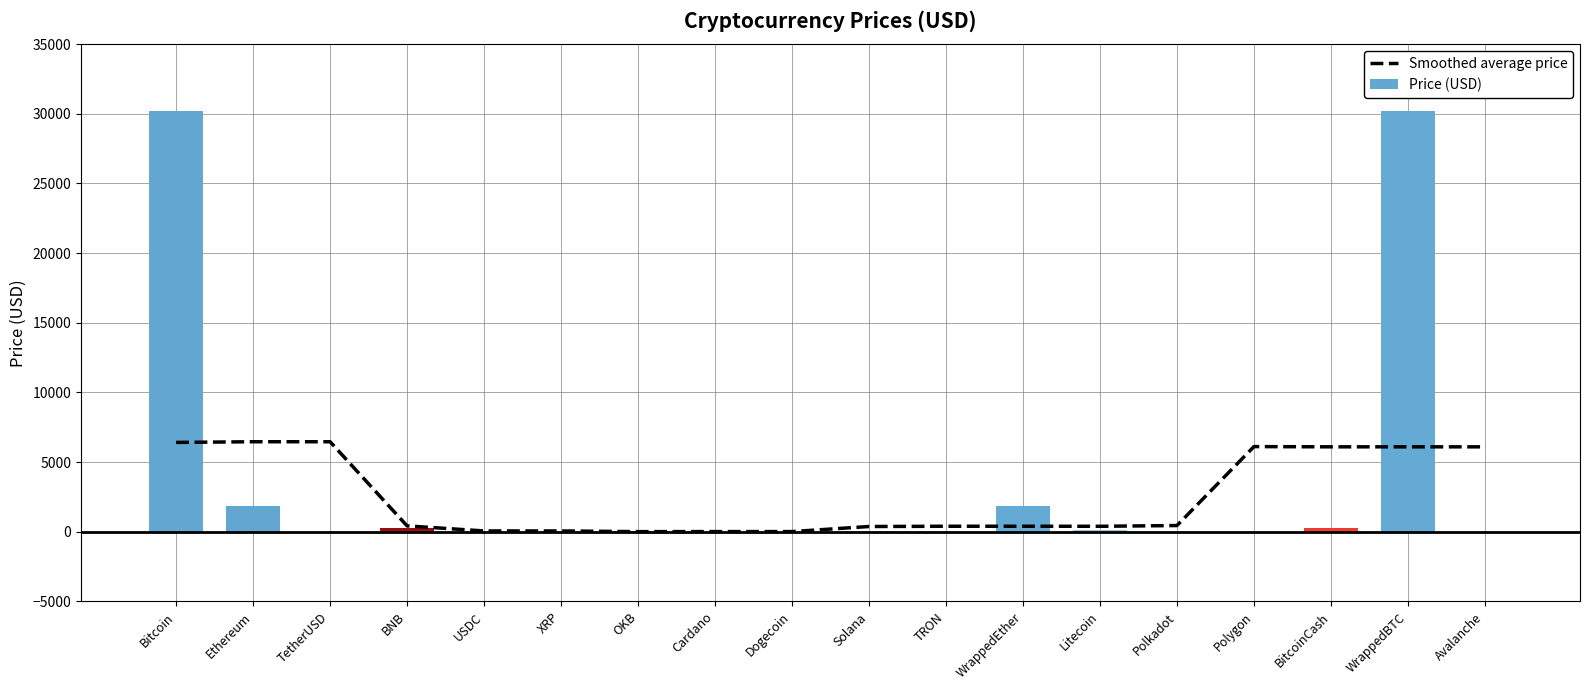

Rank the categories by Price (USD) value from lowest to highest.

Dogecoin, TRON, Cardano, XRP, Polygon, TetherUSD, USDC, Polkadot, Avalanche, Solana, OKB, Litecoin, BNB, BitcoinCash, WrappedEther, Ethereum, WrappedBTC, Bitcoin